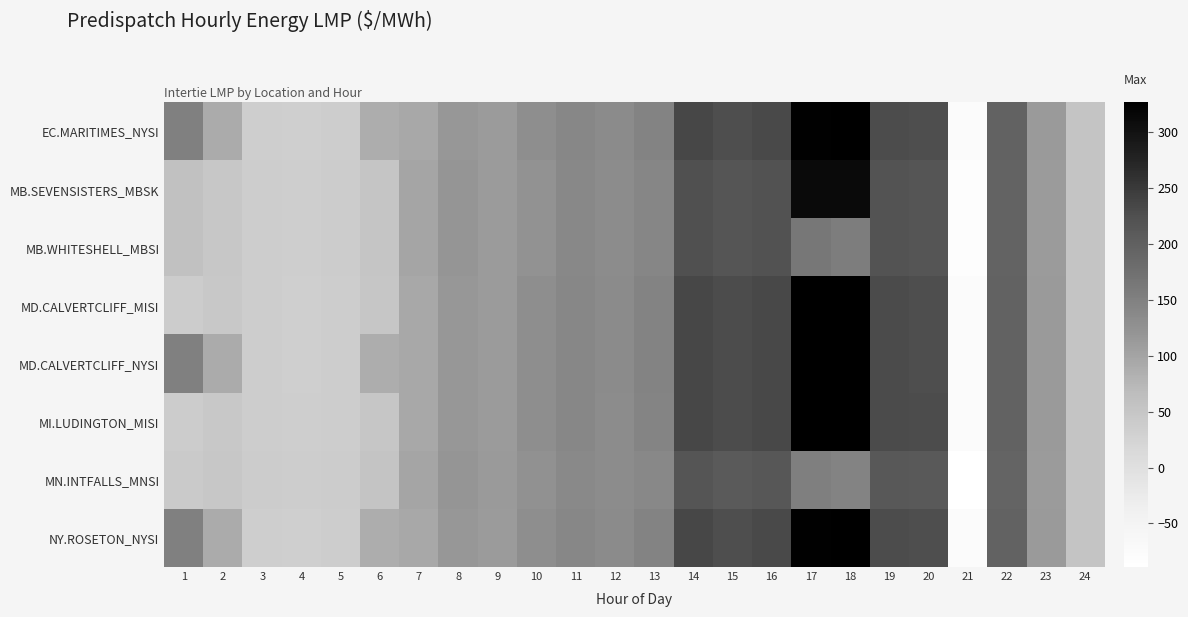

Rank the series at 10 from lowest to highest value.

MB.SEVENSISTERS_MBSK, MB.WHITESHELL_MBSI, MN.INTFALLS_MNSI, MI.LUDINGTON_MISI, EC.MARITIMES_NYSI, MD.CALVERTCLIFF_MISI, MD.CALVERTCLIFF_NYSI, NY.ROSETON_NYSI